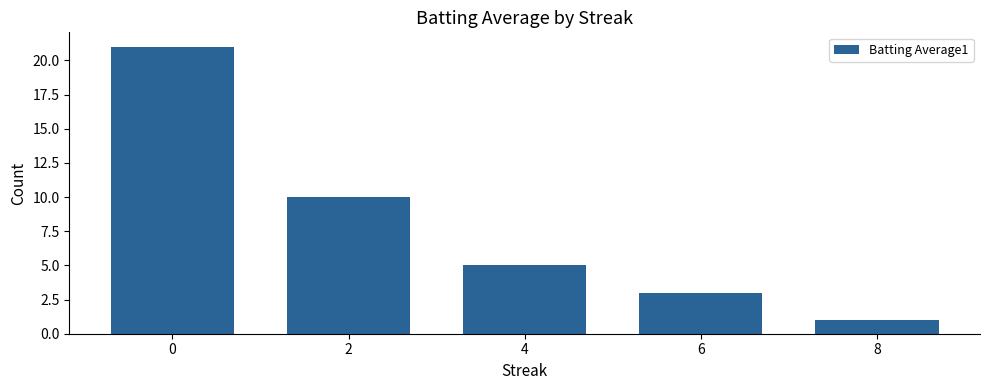

How many data points are less than 5?

2